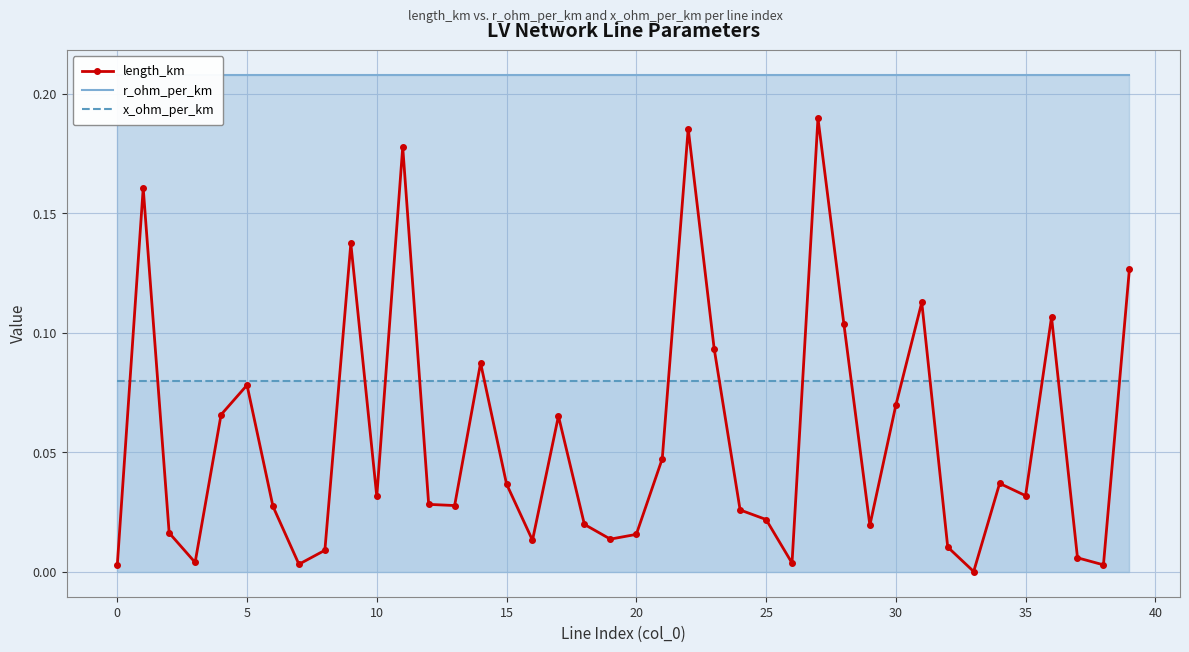

How many intersections are there between x_ohm_per_km and length_km?

17